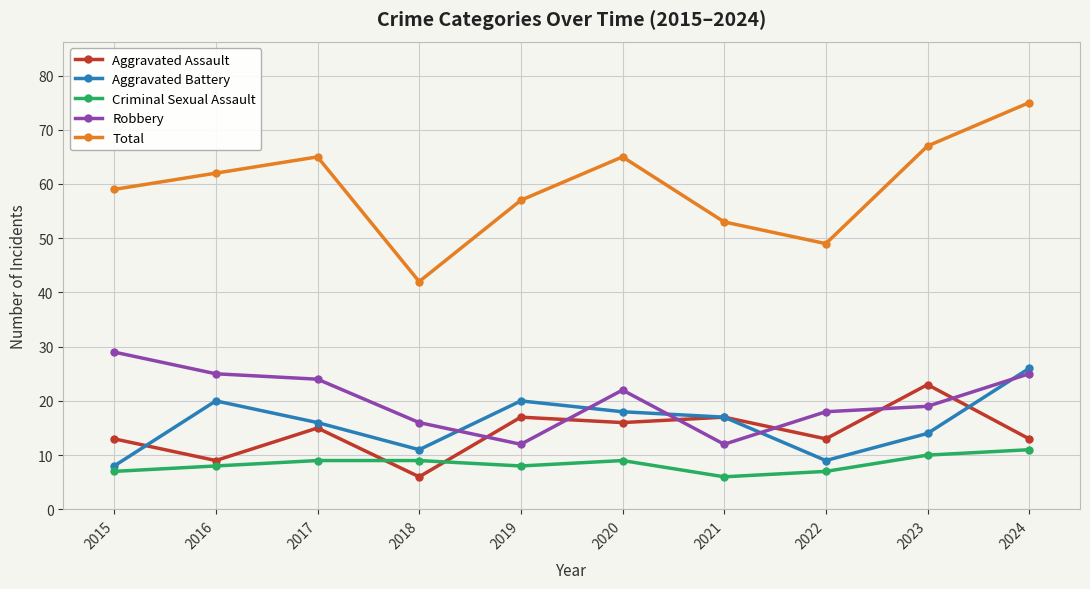

What is the highest value of the Robbery series?

29